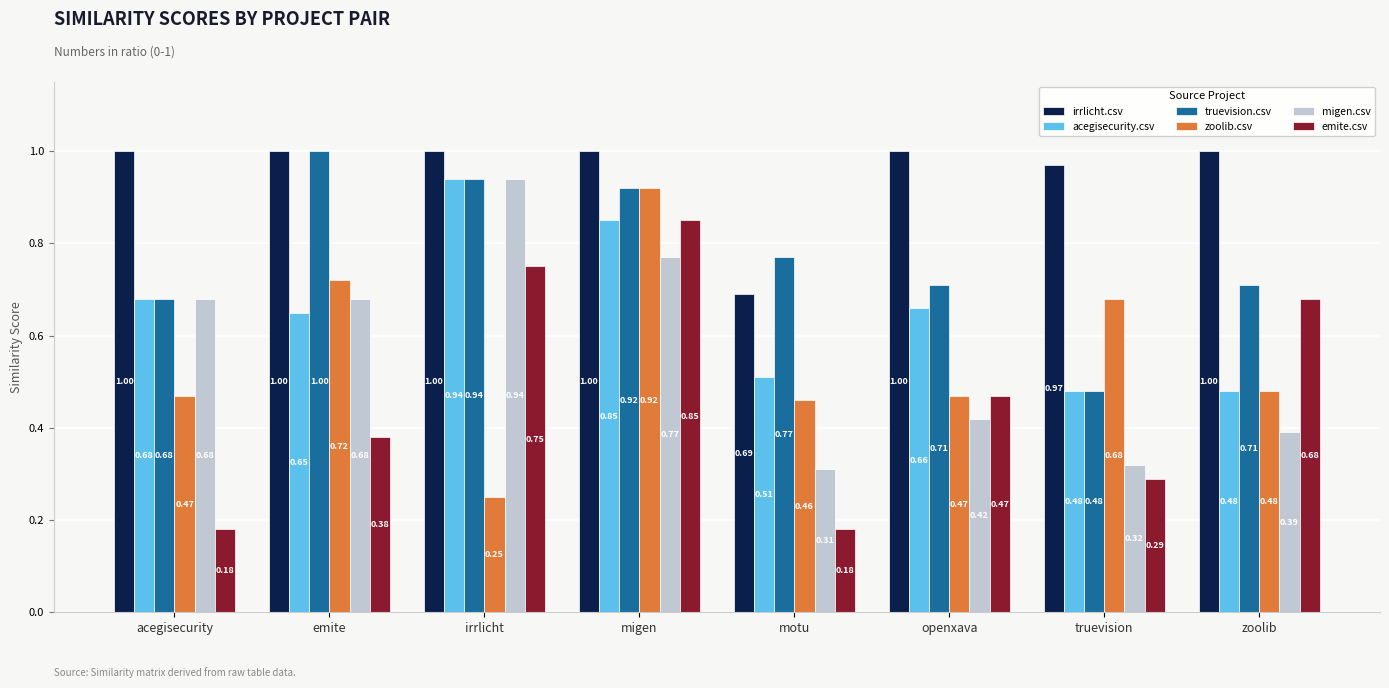

What is the sum of the emite.csv values at irrlicht and zoolib?

1.4